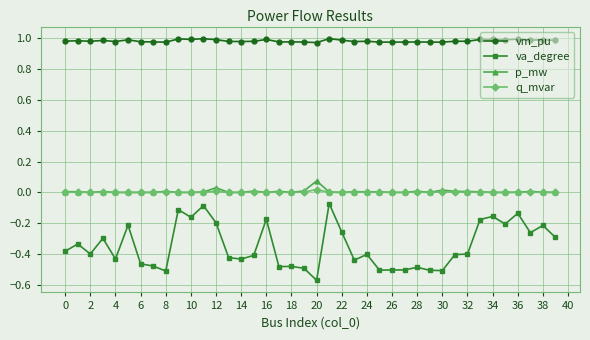

Which series has the widest spread of values?

va_degree